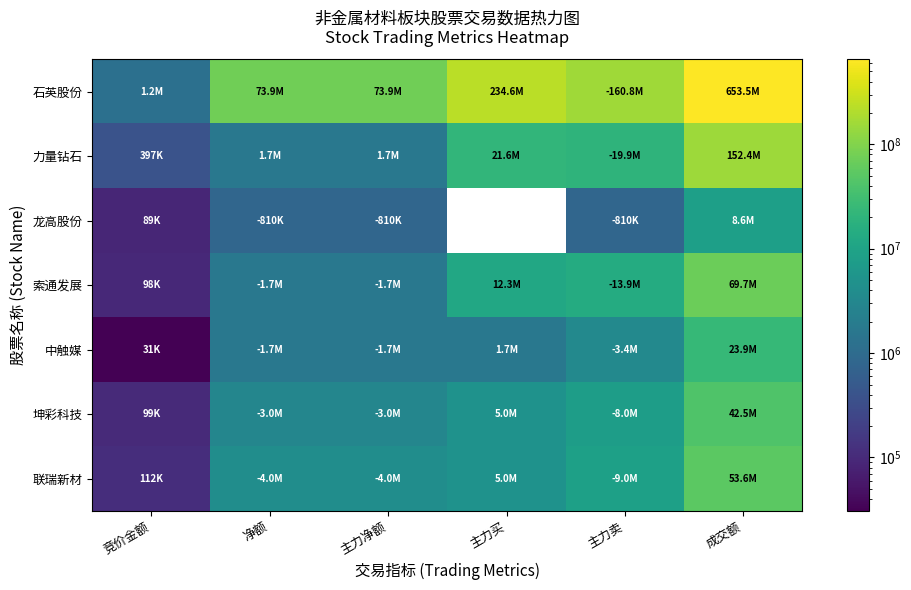

What is the difference between the 石英股份 values at 成交额 and 主力买?

418926182